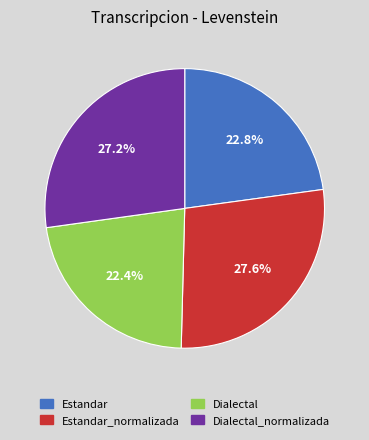

Do Estandar_normalizada and Dialectal_normalizada together represent more than half of the pie?

Yes